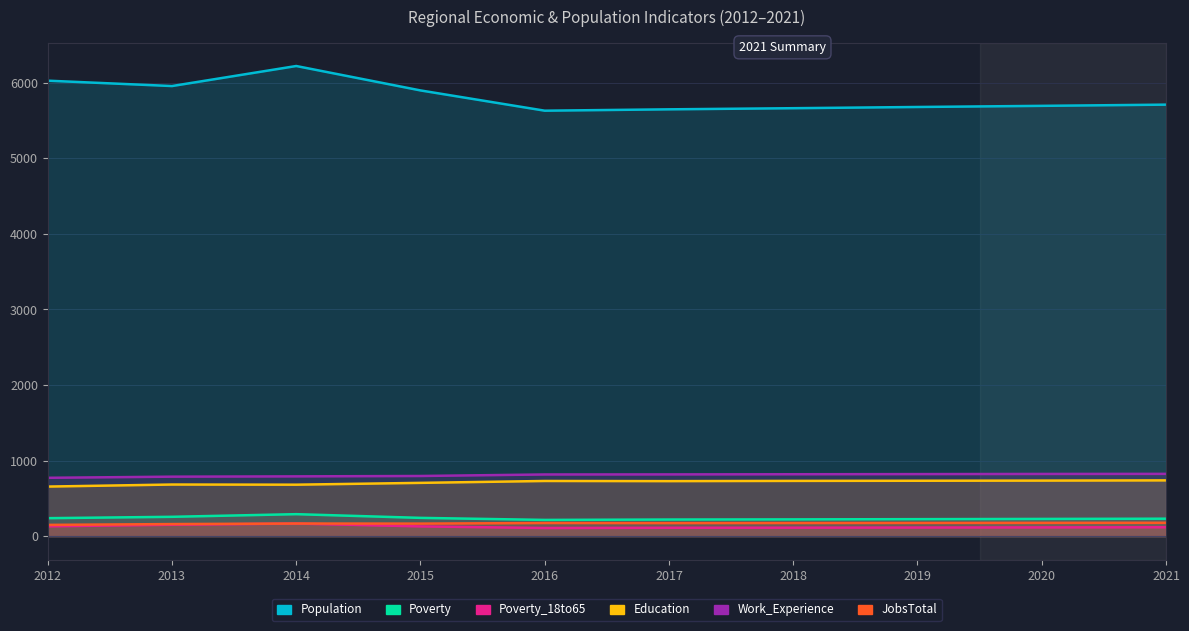

The Poverty series shows 60 at 2014. True or false?

False